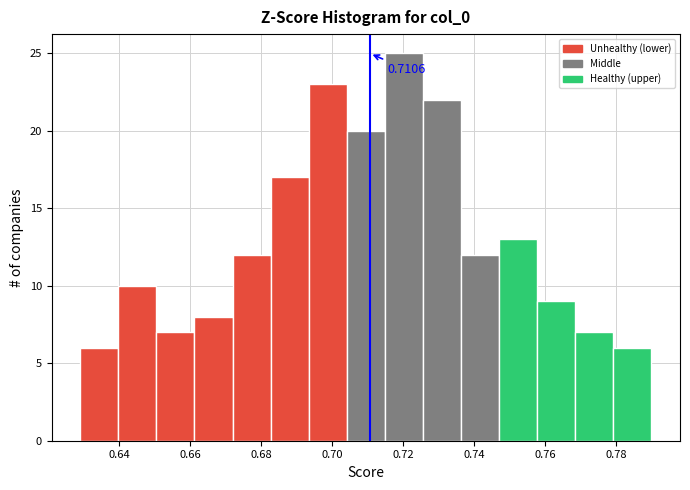

Which range on the x-axis has the tallest bar?

0.714 to 0.726